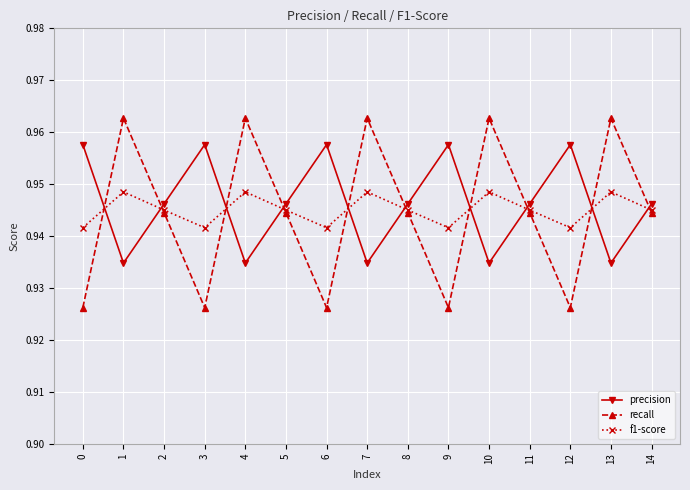

How many interior local peaks does the f1-score series have?

5